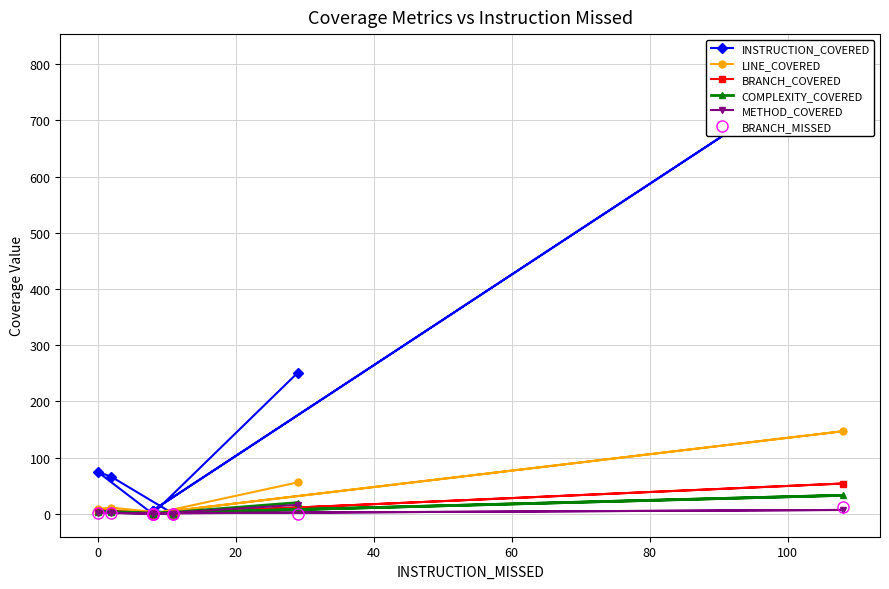

List the series in order of their peak value, lowest first.

BRANCH_MISSED, METHOD_COVERED, COMPLEXITY_COVERED, BRANCH_COVERED, LINE_COVERED, INSTRUCTION_COVERED